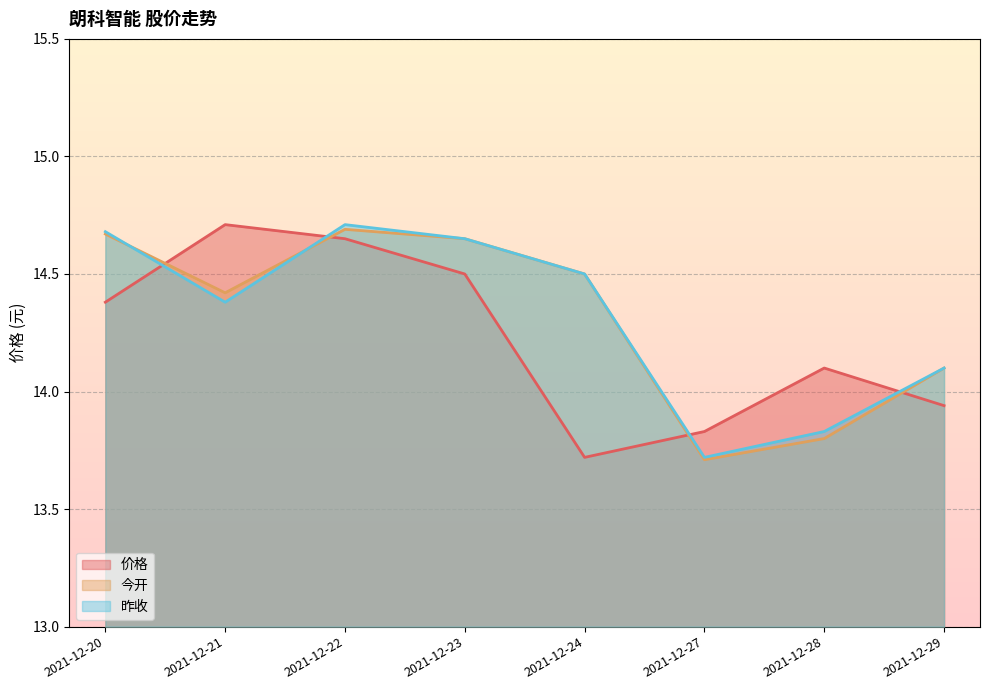

Between 2021-12-21 and 2021-12-28, which series saw the biggest shift?

今开